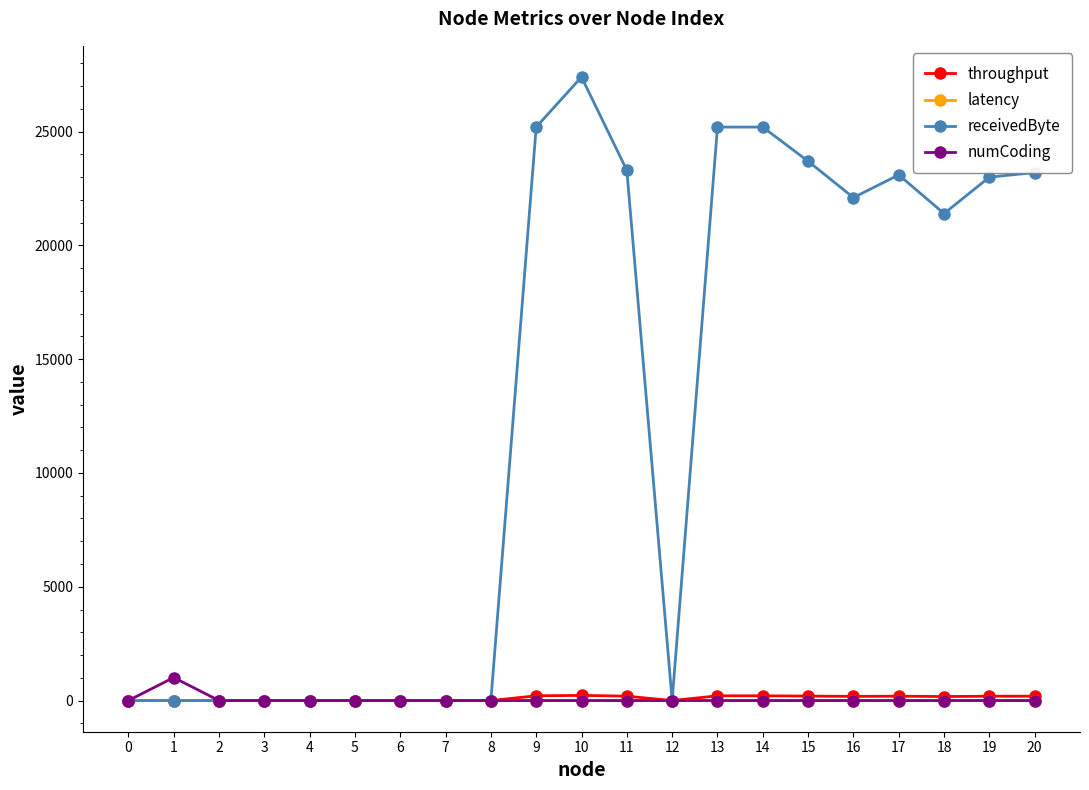

How many data points in receivedByte are less than 21400?

10